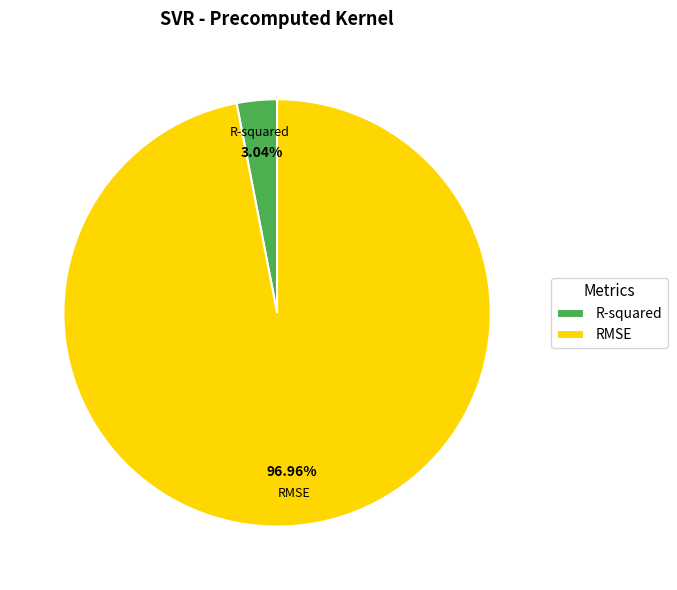

What is the largest slice in the pie chart?

RMSE